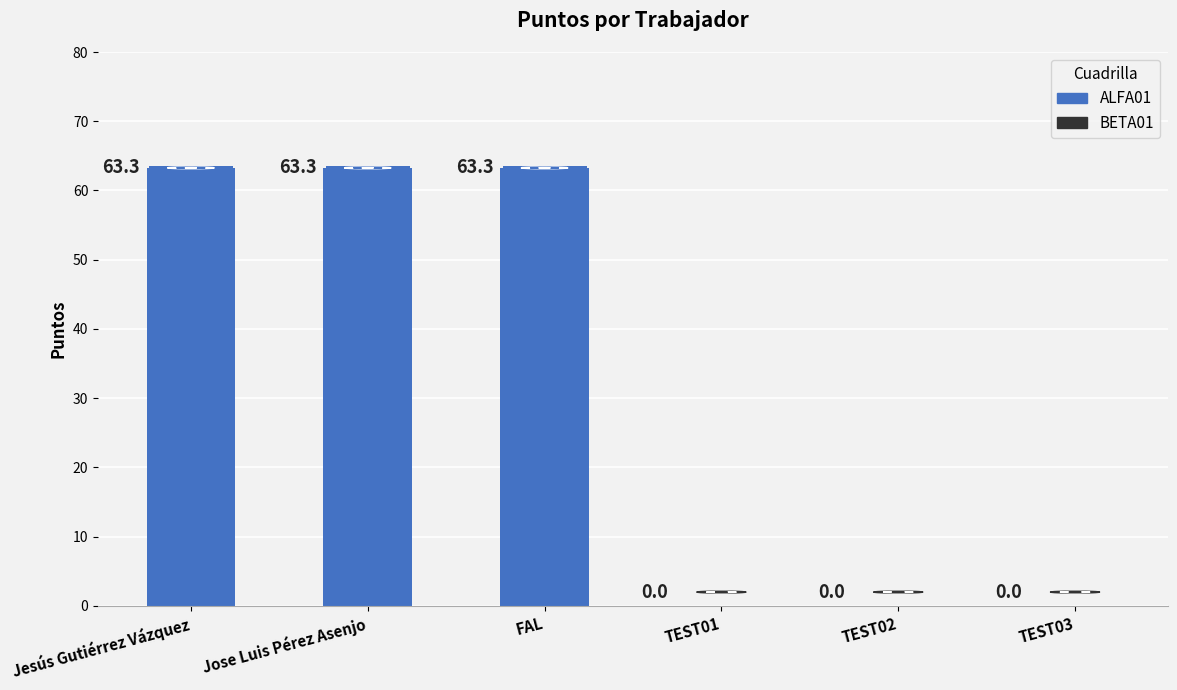

What is the sum of the values at TEST01 and Jose Luis Pérez Asenjo?

63.3